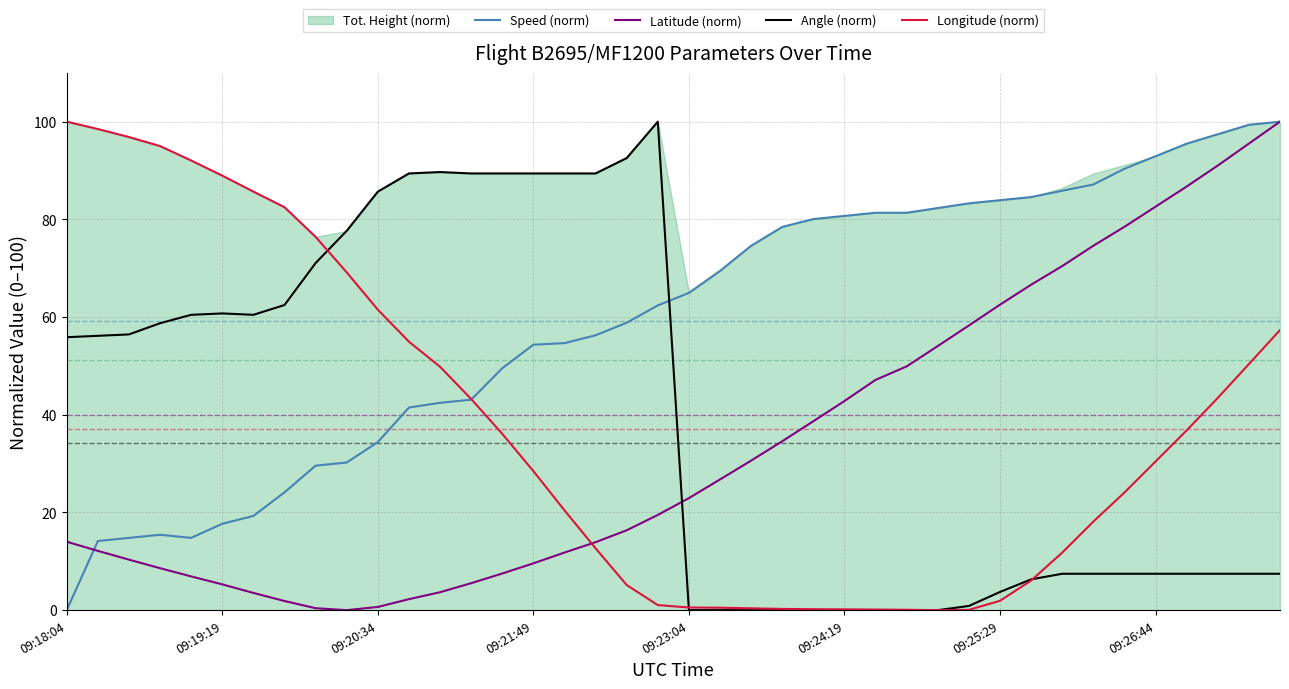

After their last crossing, which series has the higher values: Angle (norm) or Latitude (norm)?

Latitude (norm)